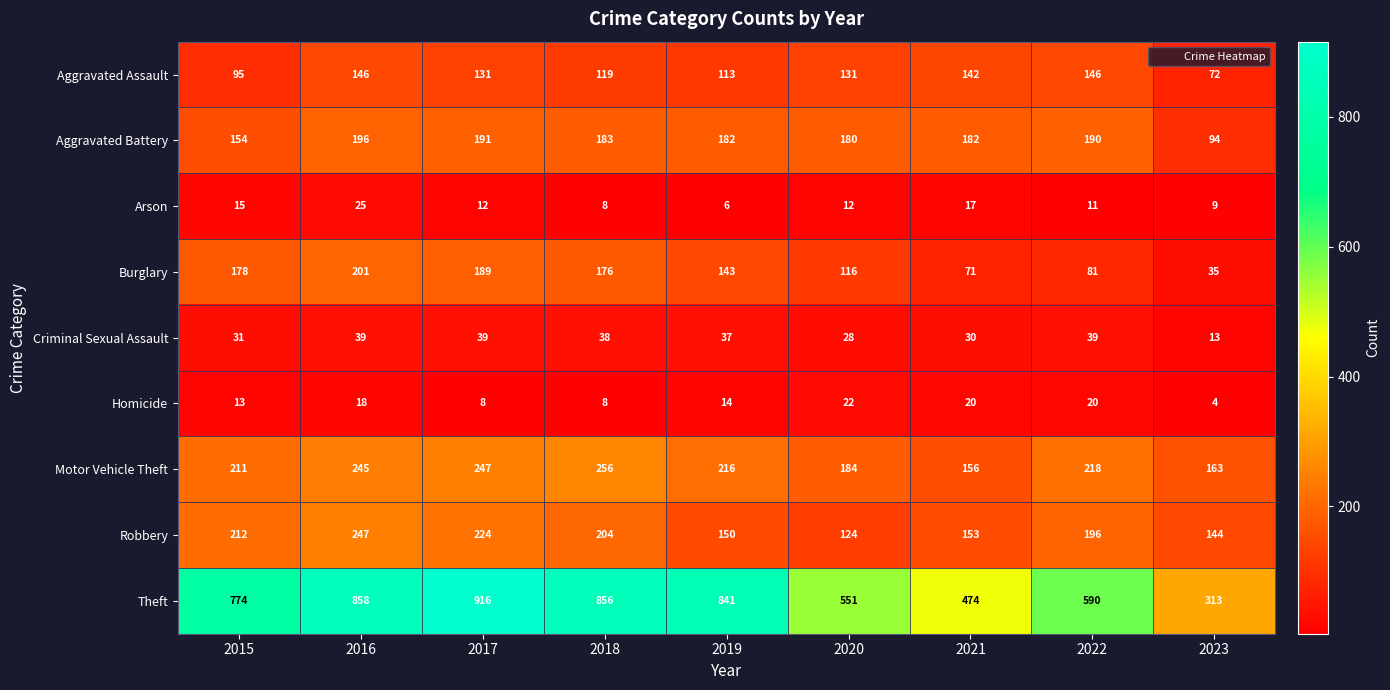

What is the approximate value of Homicide at 2022, to the nearest 10?

20